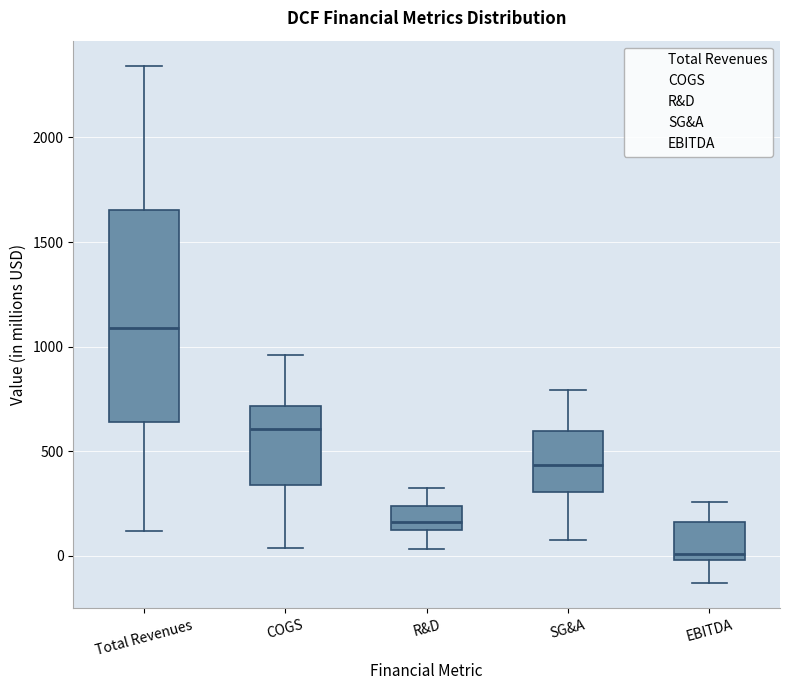

Which box is the tallest, from its lower edge to its upper edge?

Total Revenues